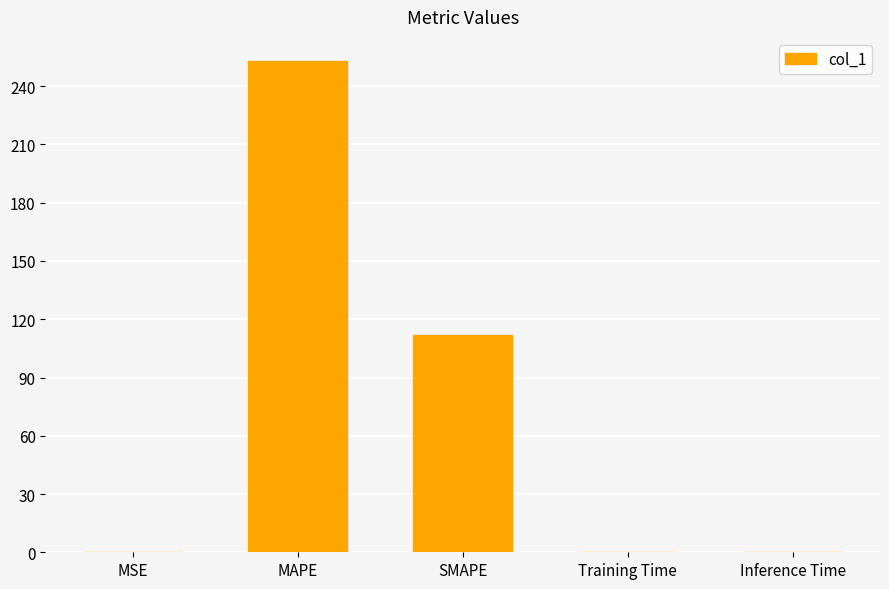

Between Inference Time and SMAPE, which is larger?

SMAPE